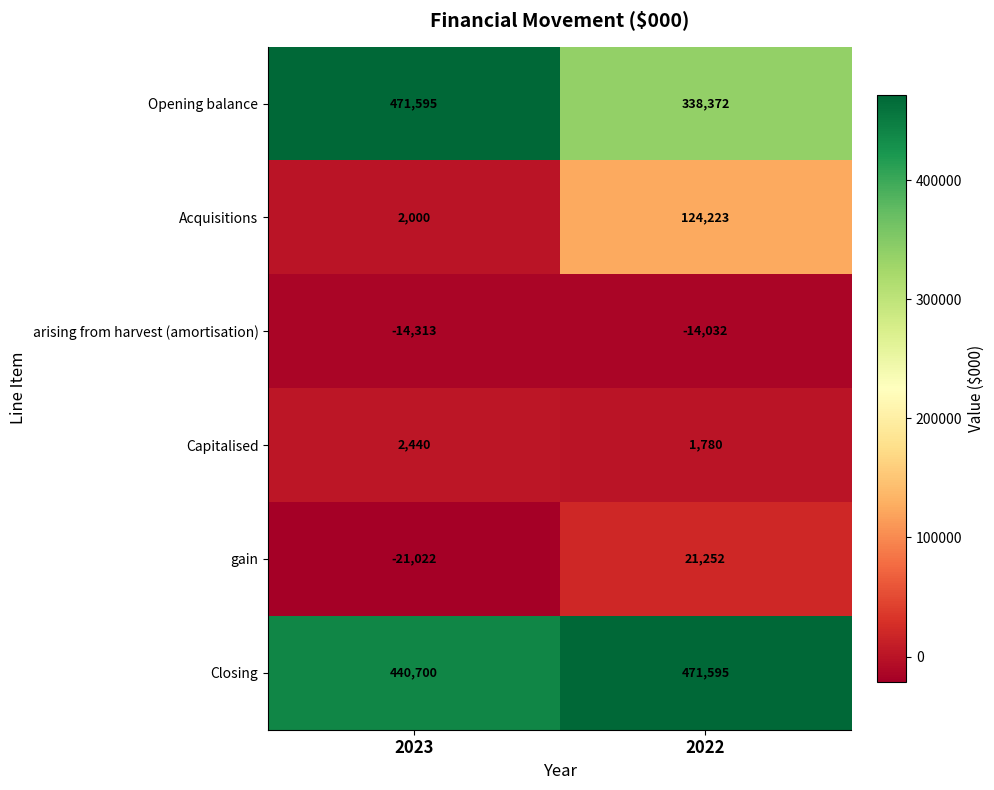

What is the sum of the Capitalised values at 2023 and 2022?

4220